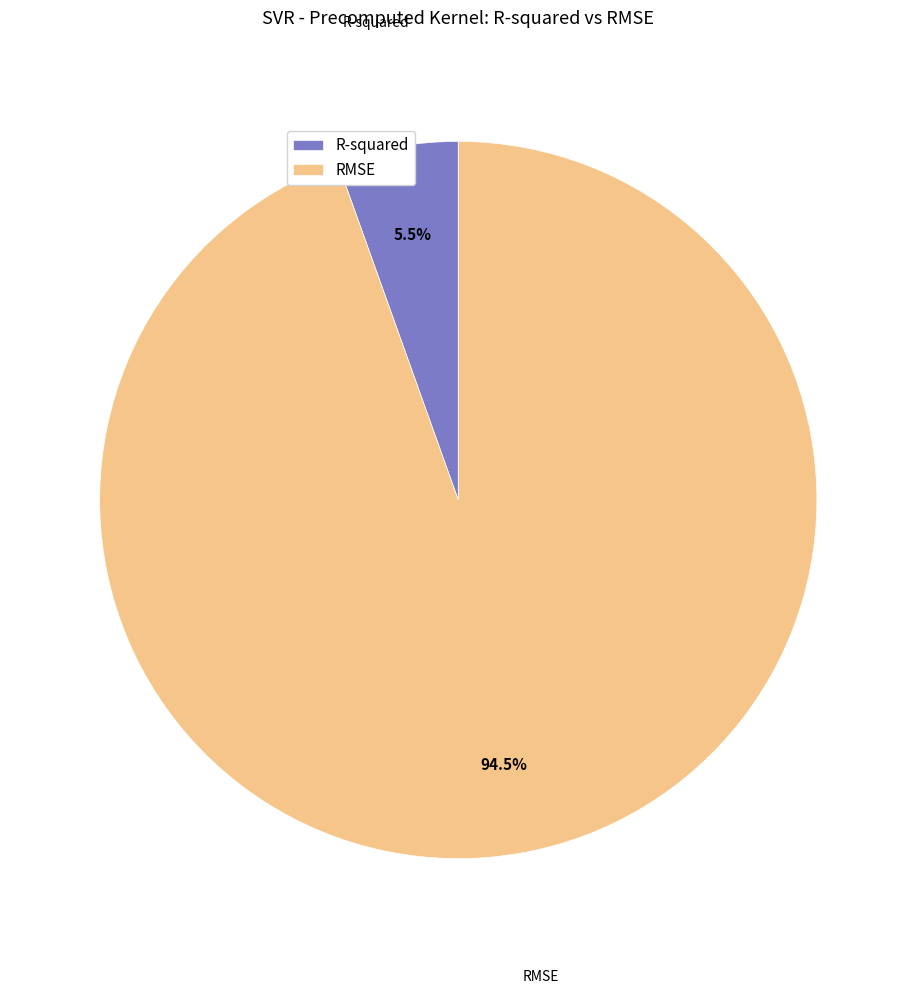

To the nearest percent, what is the average slice percentage?

50%